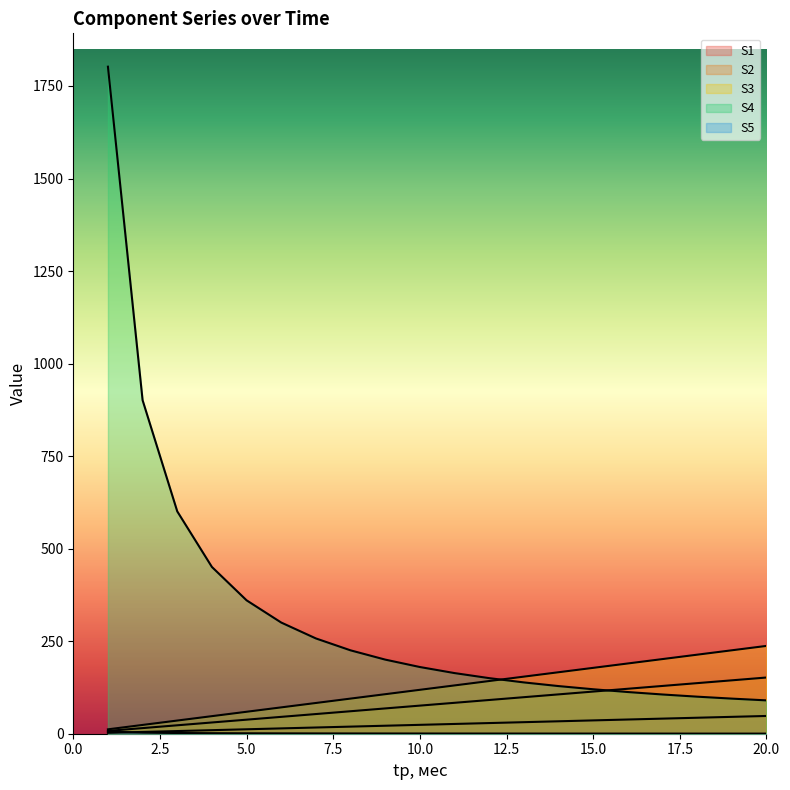

Count the number of categories in the chart.

20